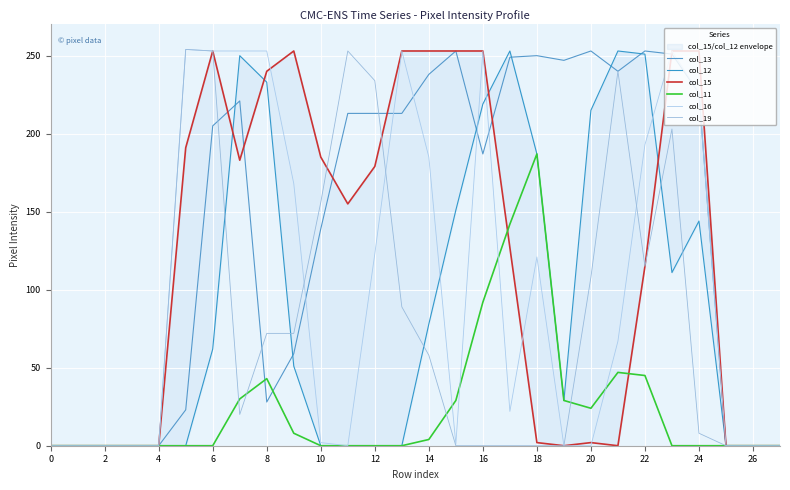

What are all the series names shown in the legend?

col_13, col_12, col_15, col_11, col_16, col_19